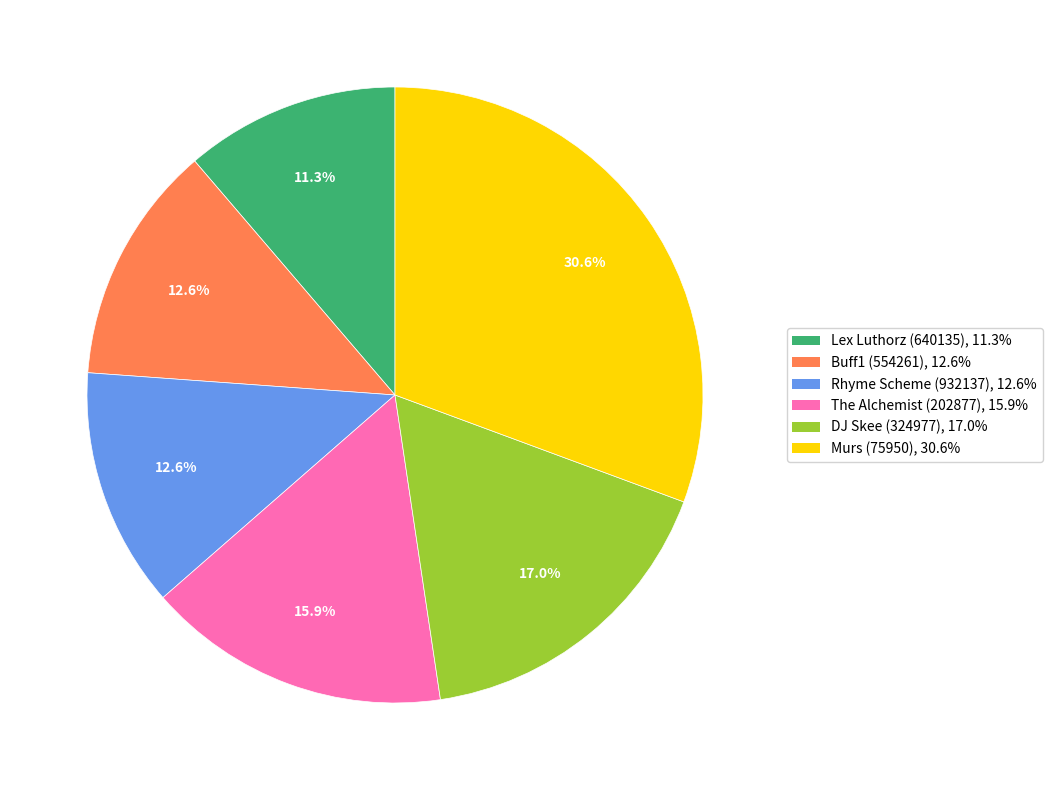

What is the smallest slice in the pie chart?

Lex Luthorz (640135)